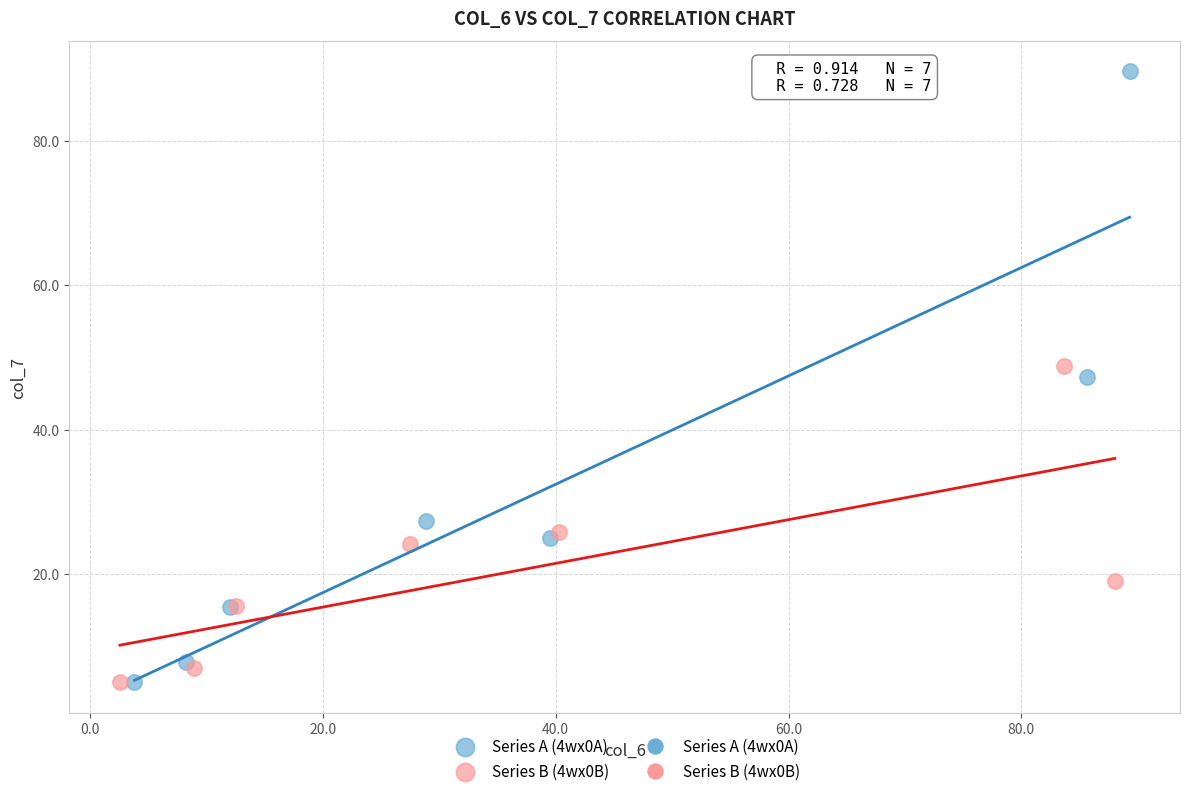

Which series contains the highest Y value?

Series A (4wx0A)